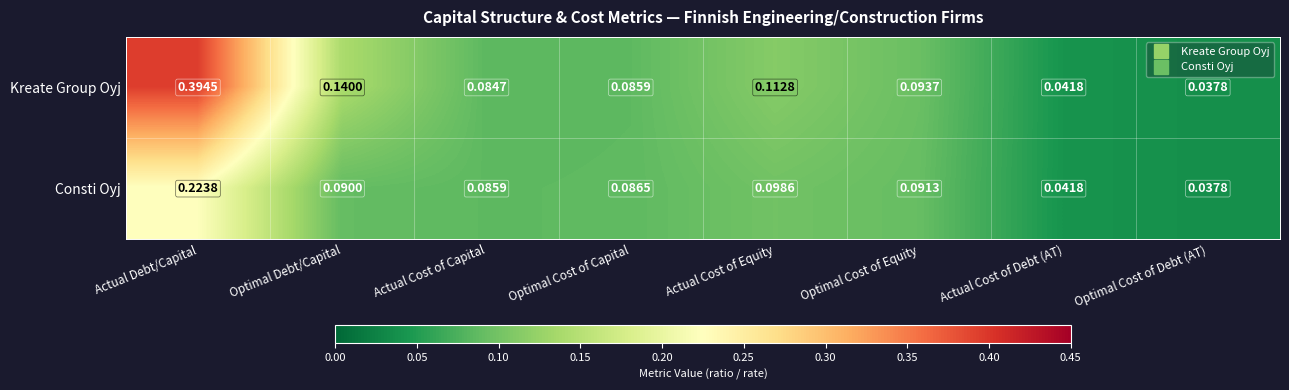

Rank the series by their maximum value, from lowest to highest.

Consti Oyj, Kreate Group Oyj